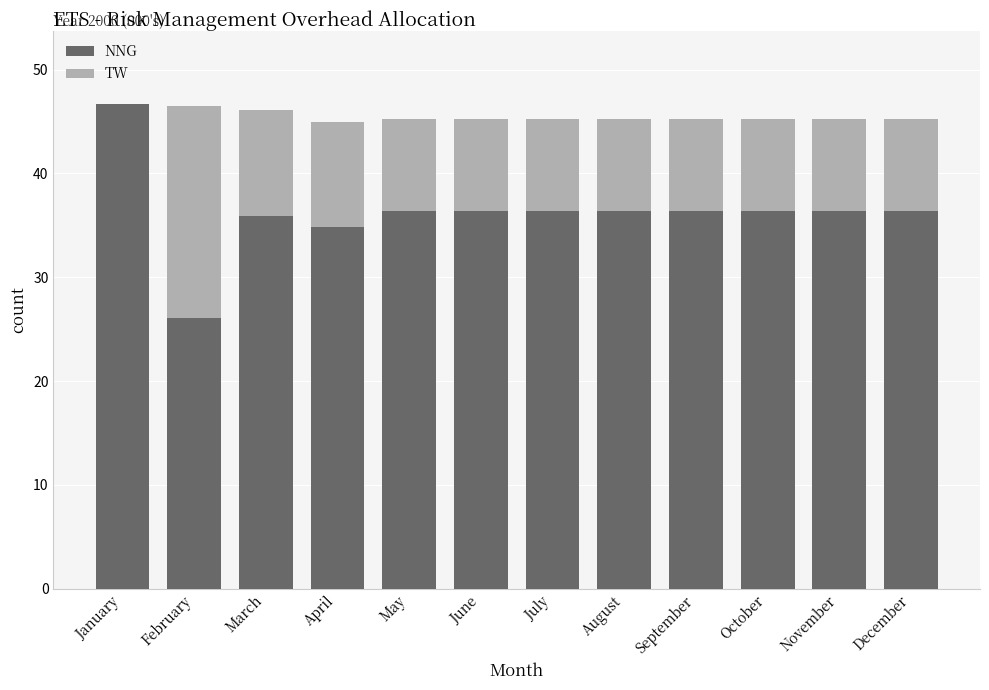

Reading right to left, transcribe the values for NNG.

December=36.4	November=36.4	October=36.4	September=36.4	August=36.4	July=36.4	June=36.4	May=36.4	April=34.8	March=35.9	February=26.1	January=46.7